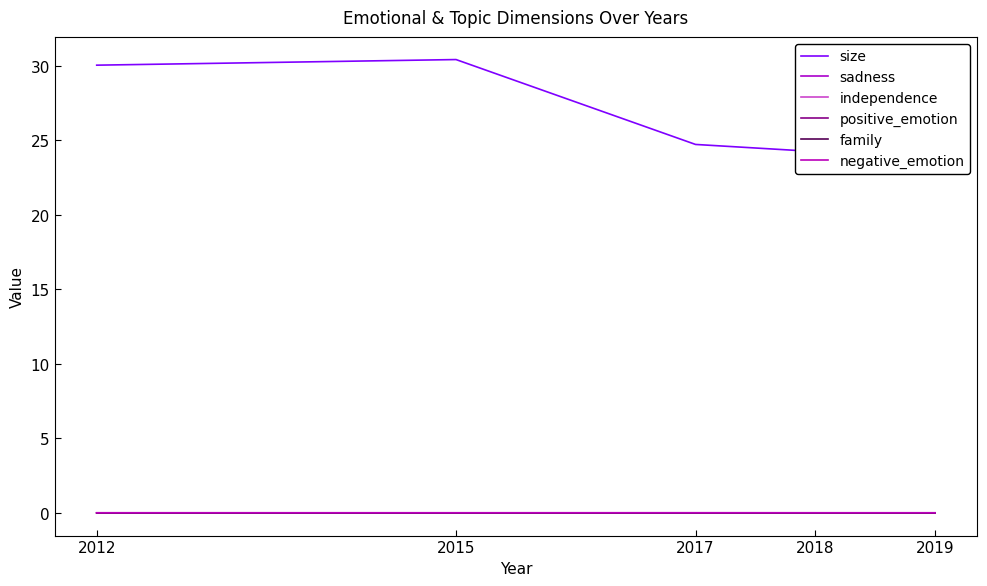

At how many categories does at least one series exceed 23?

5